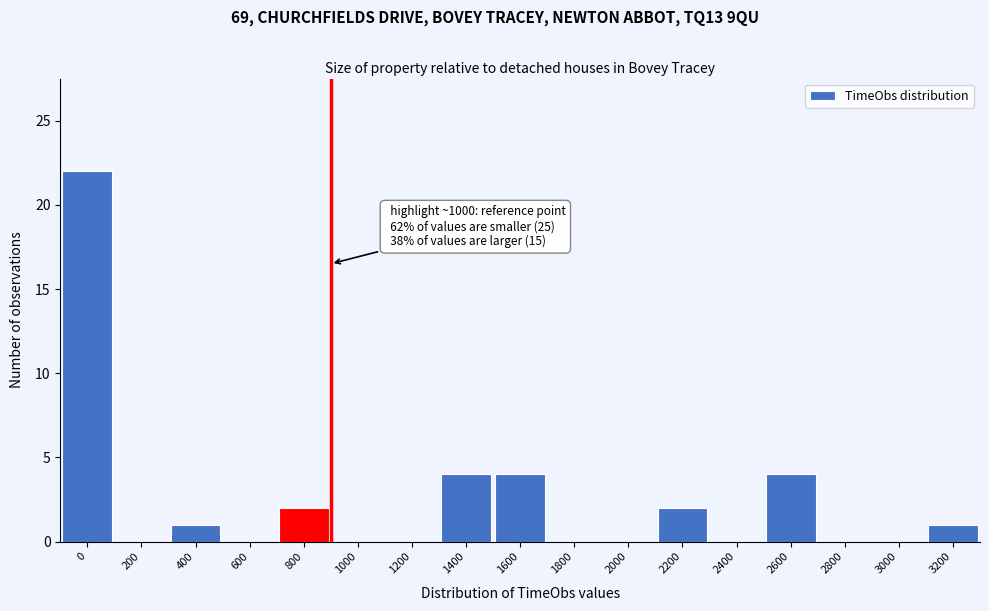

Reading left to right, extract all data points from this chart.

0=22	200=0	400=1	600=0	800=2	1000=0	1200=0	1400=4	1600=4	1800=0	2000=0	2200=2	2400=0	2600=4	2800=0	3000=0	3200=1